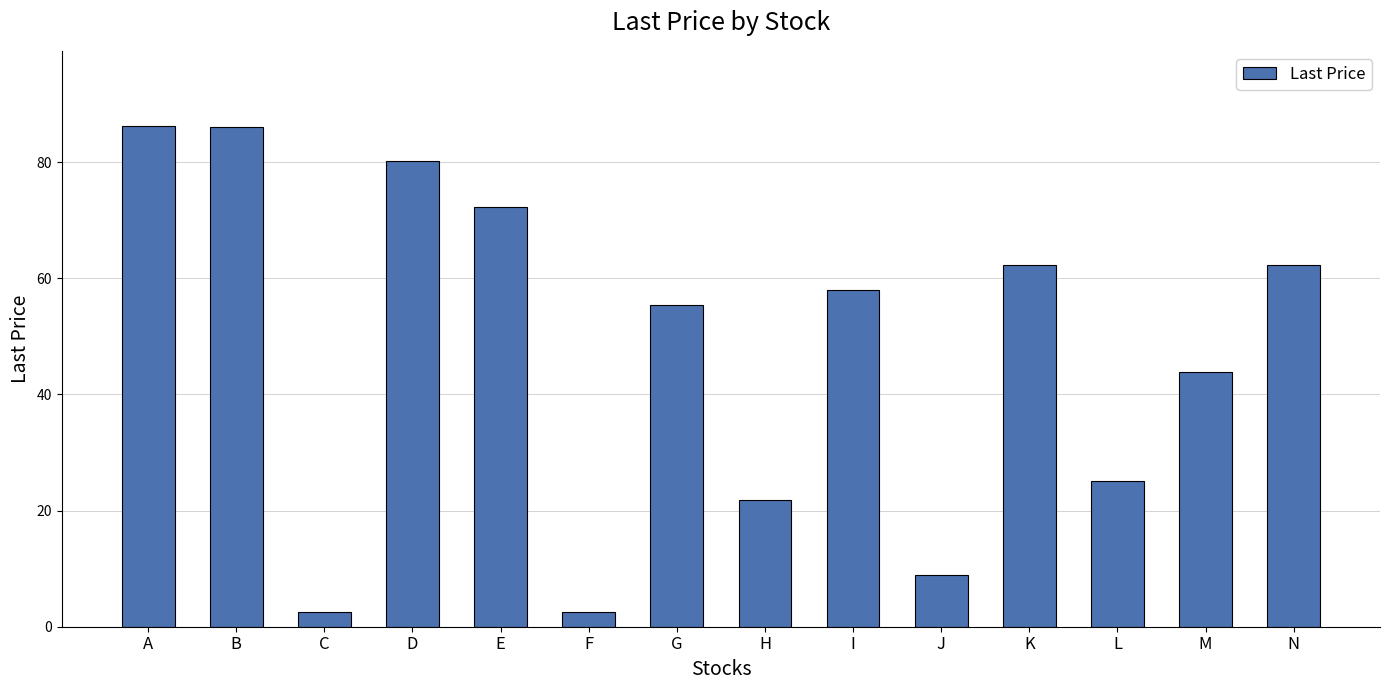

What is the smallest value displayed?

2.5